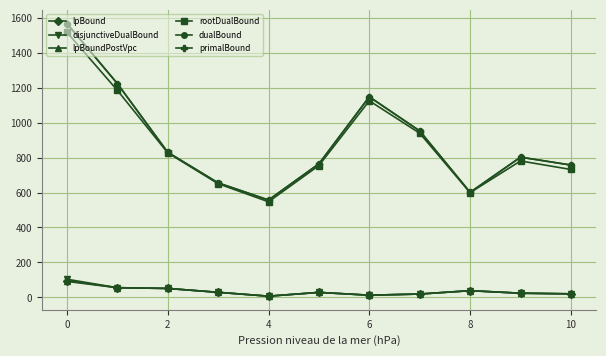

True or false: disjunctiveDualBound and rootDualBound intersect in this chart.

False